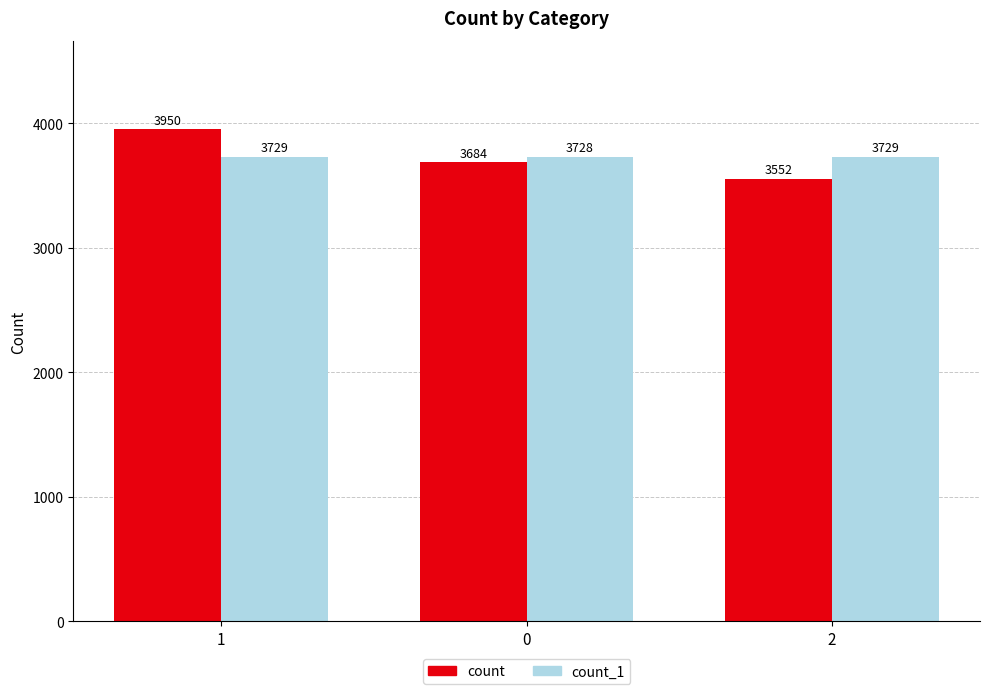

Is the value of count_1 at 0 greater than the value of count at 2?

Yes